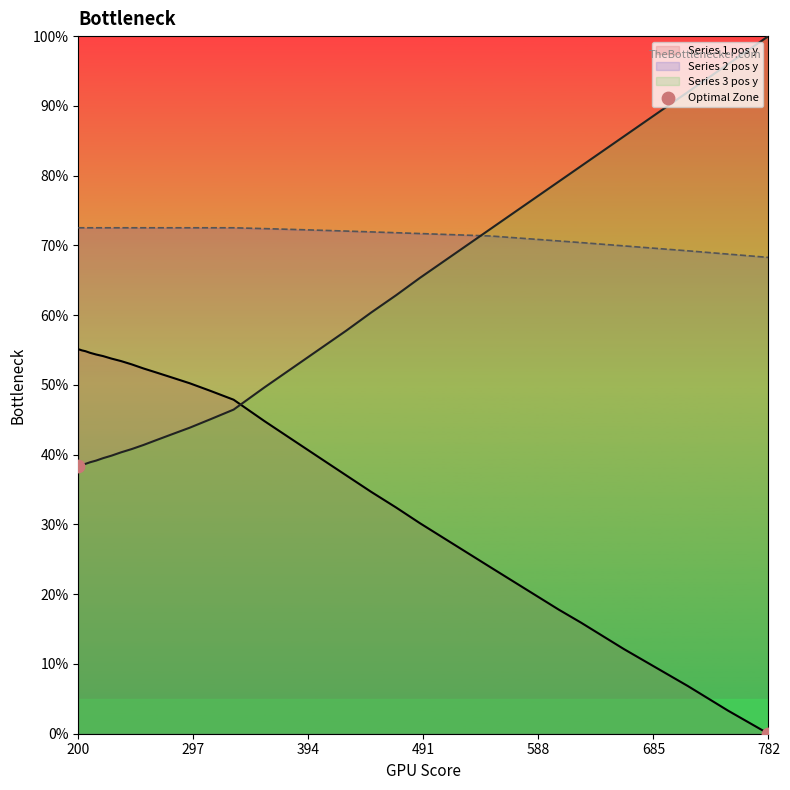

True or false: Series 3 pos y and Series 2 pos y intersect in this chart.

True